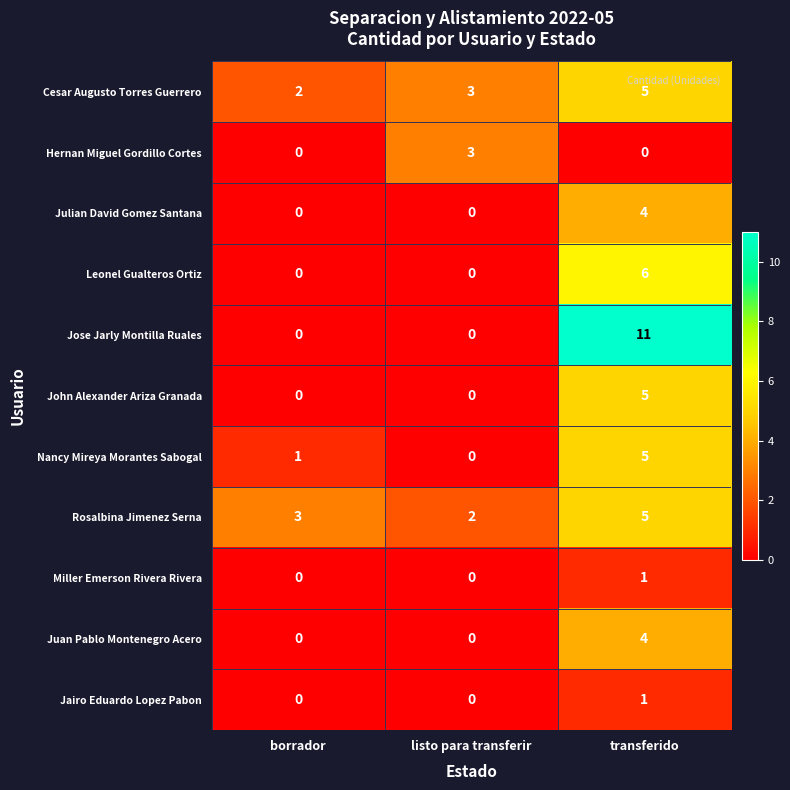

What is the highest value of the Nancy Mireya Morantes Sabogal series?

5